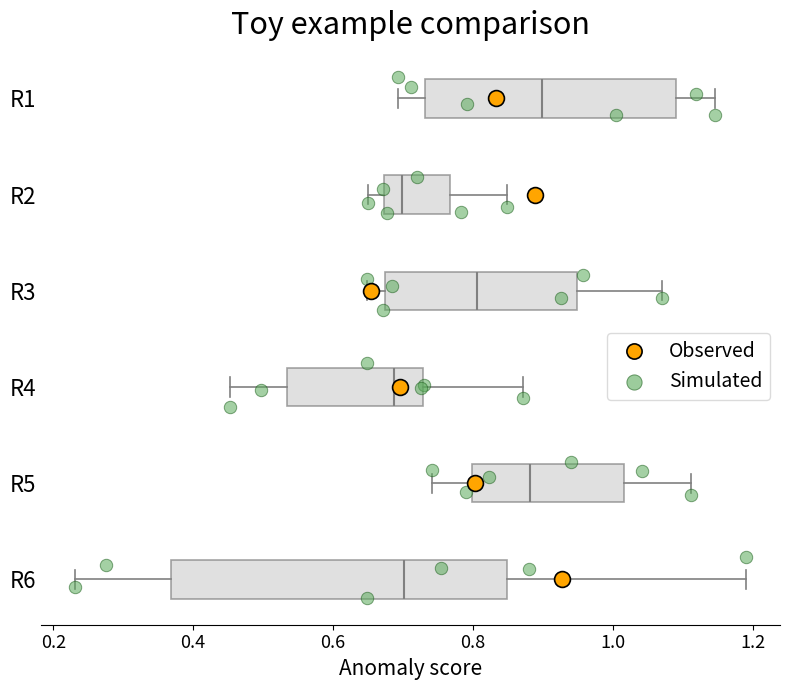

Comparing the boxes themselves (not the whiskers), which one is the widest?

R6